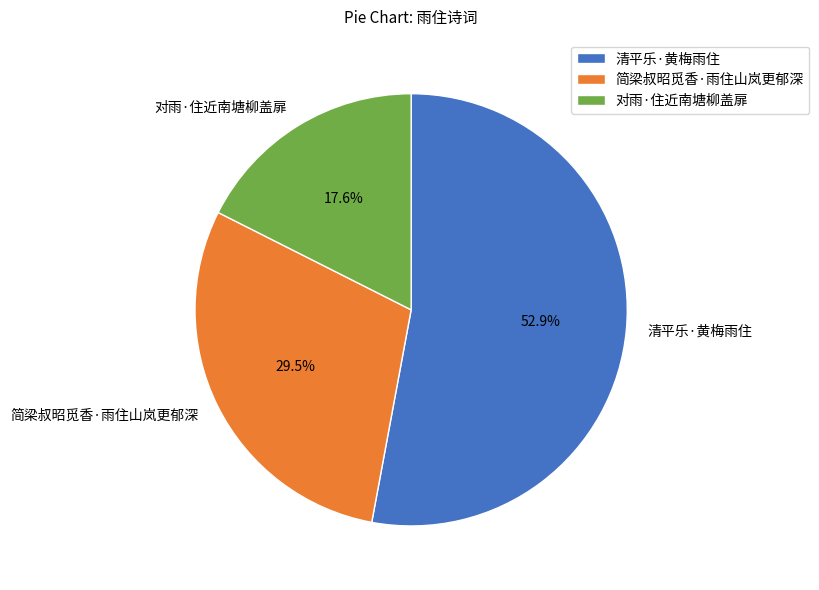

Rank the categories by value from lowest to highest.

对雨·住近南塘柳盖扉, 简梁叔昭觅香·雨住山岚更郁深, 清平乐·黄梅雨住